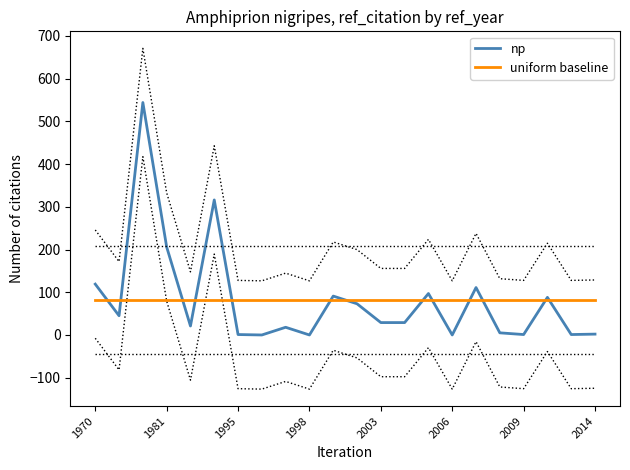

What is the greatest value displayed?

544.0